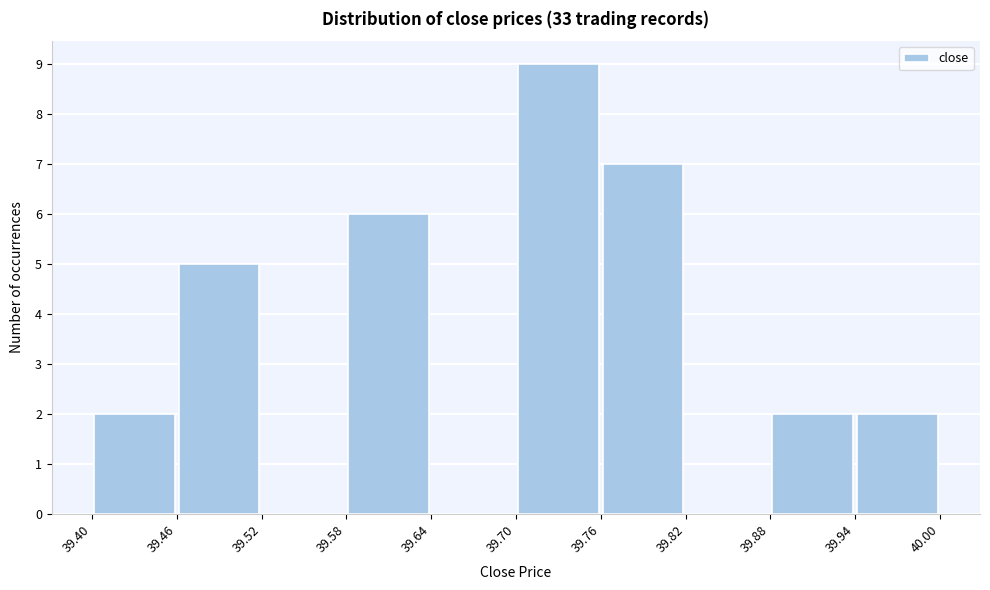

Reading left to right, list every bar in this chart as the range it spans on the x-axis followed by its height. The values are not printed on the chart, so give them approximately, as read against the axis.

39.40 to 39.46: 2
39.46 to 39.52: 5
39.52 to 39.58: 0
39.58 to 39.64: 6
39.64 to 39.70: 0
39.70 to 39.76: 9
39.76 to 39.82: 7
39.82 to 39.88: 0
39.88 to 39.94: 2
39.94 to 40.00: 2